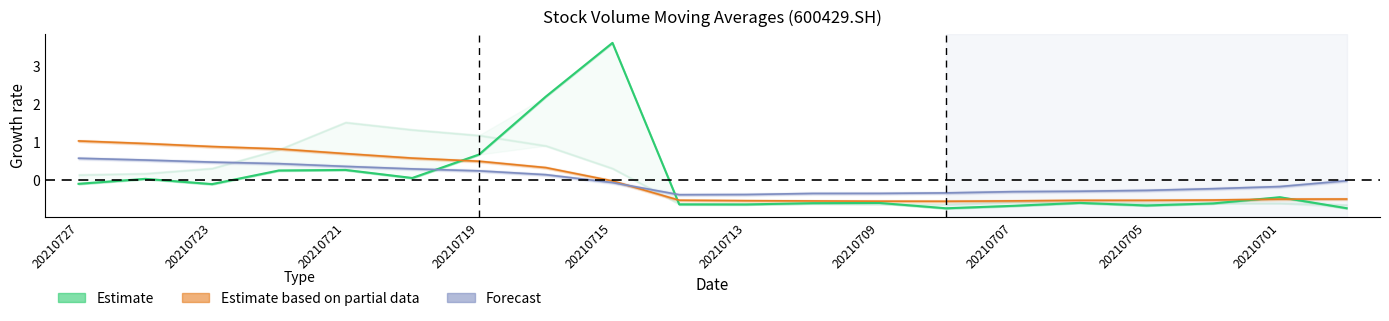

What value does the ma_v_20 series have at 20210701?

-0.2